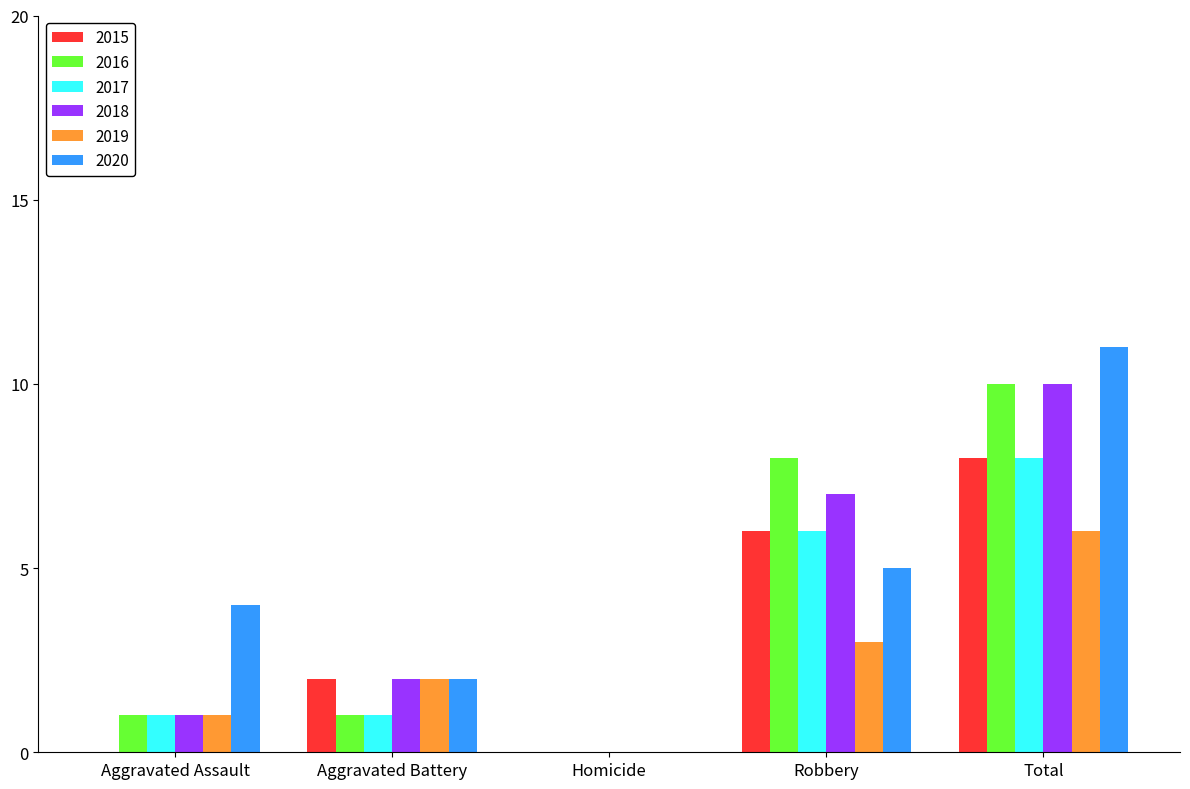

What is the highest value of the 2015 series?

8